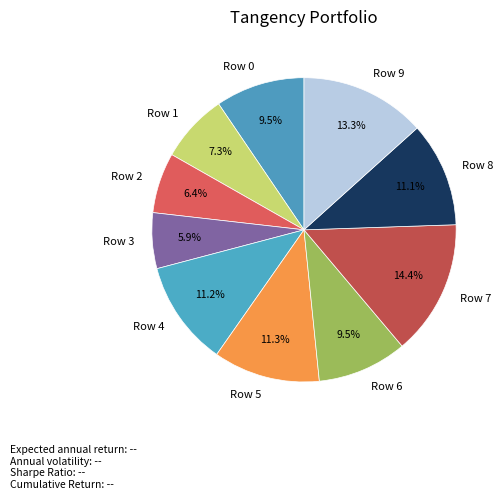

How many segments does this pie chart have?

10